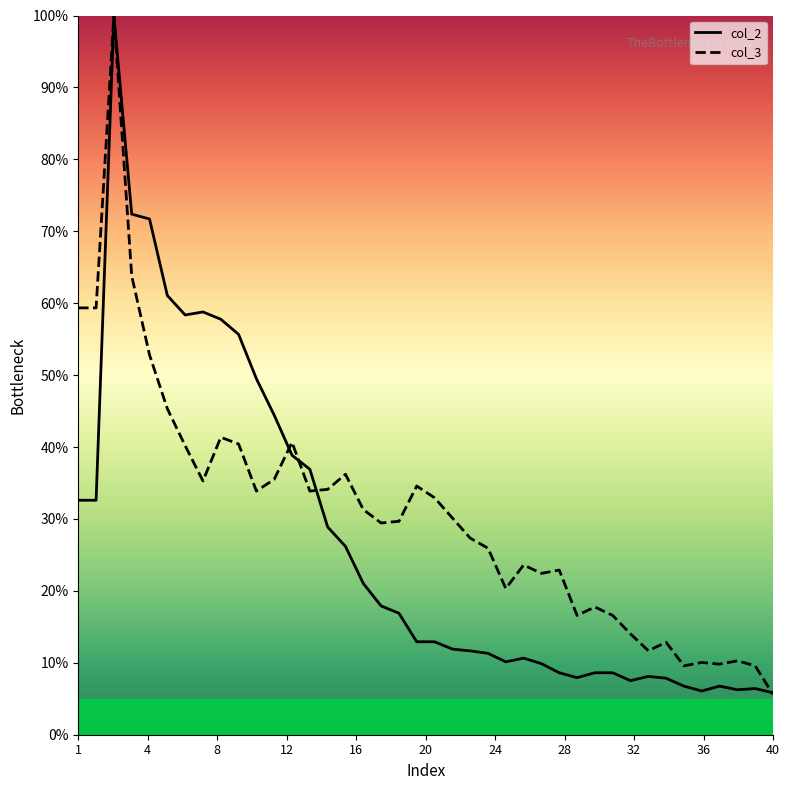

At which label does col_2 first exceed 12?

1